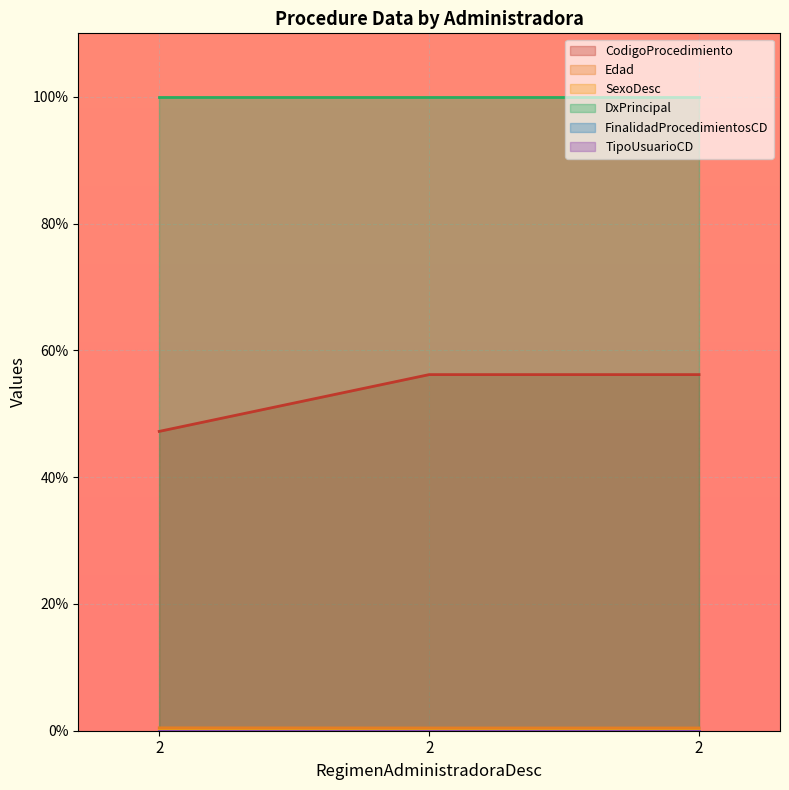

Is it true that Edad equals 0.2 at 2?

False